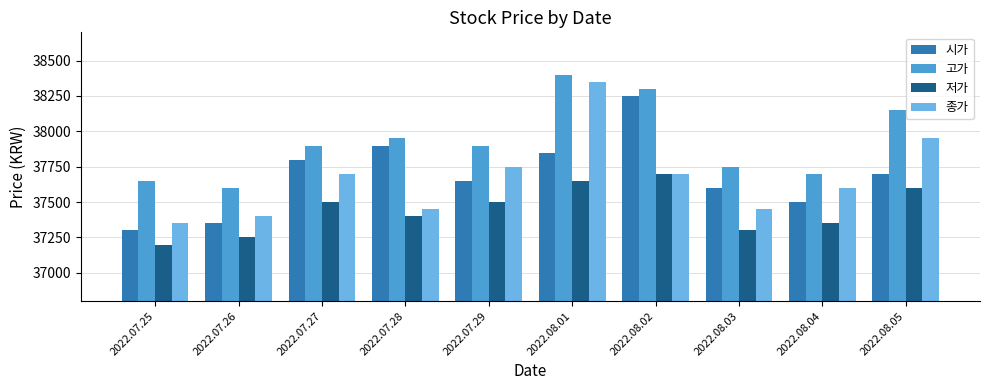

What is the label of the 7th bar from the right?

2022.07.28